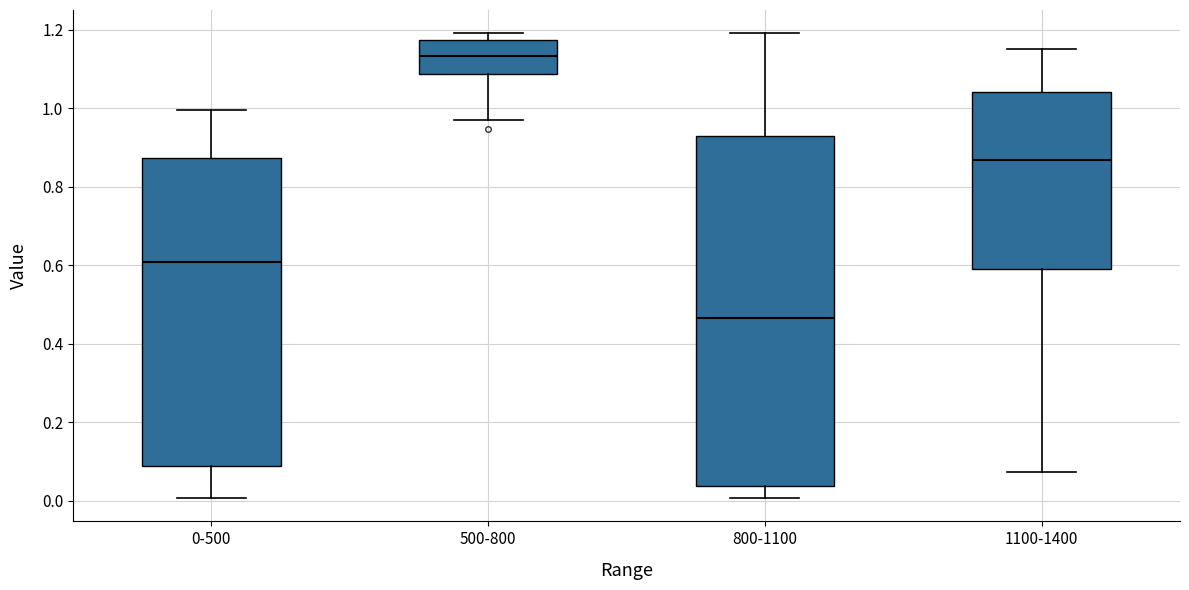

Which box has the lowest median line?

800-1100